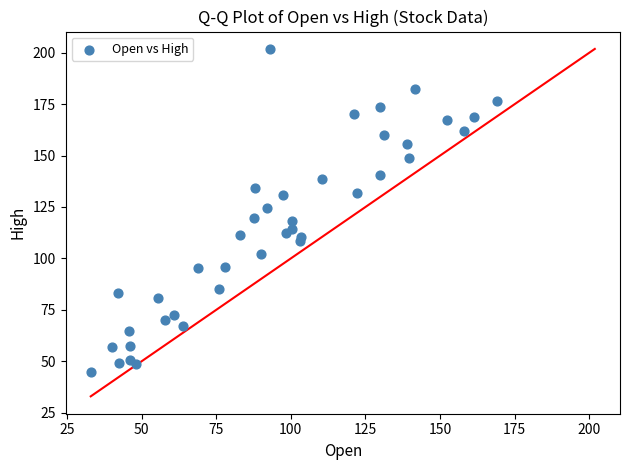

What is the range of X values (max minus min)?

136.0